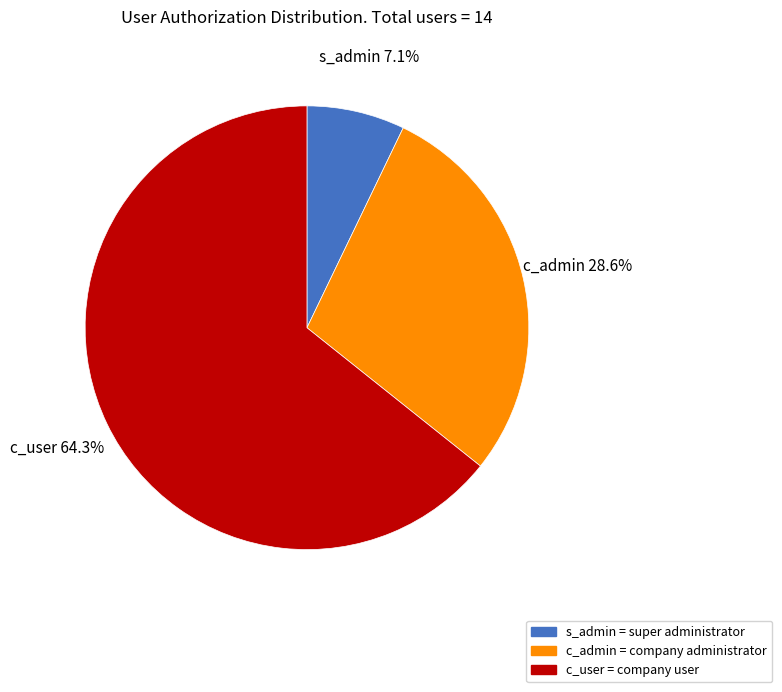

Combined, what portion of the pie is c_admin and s_admin?

35.7%